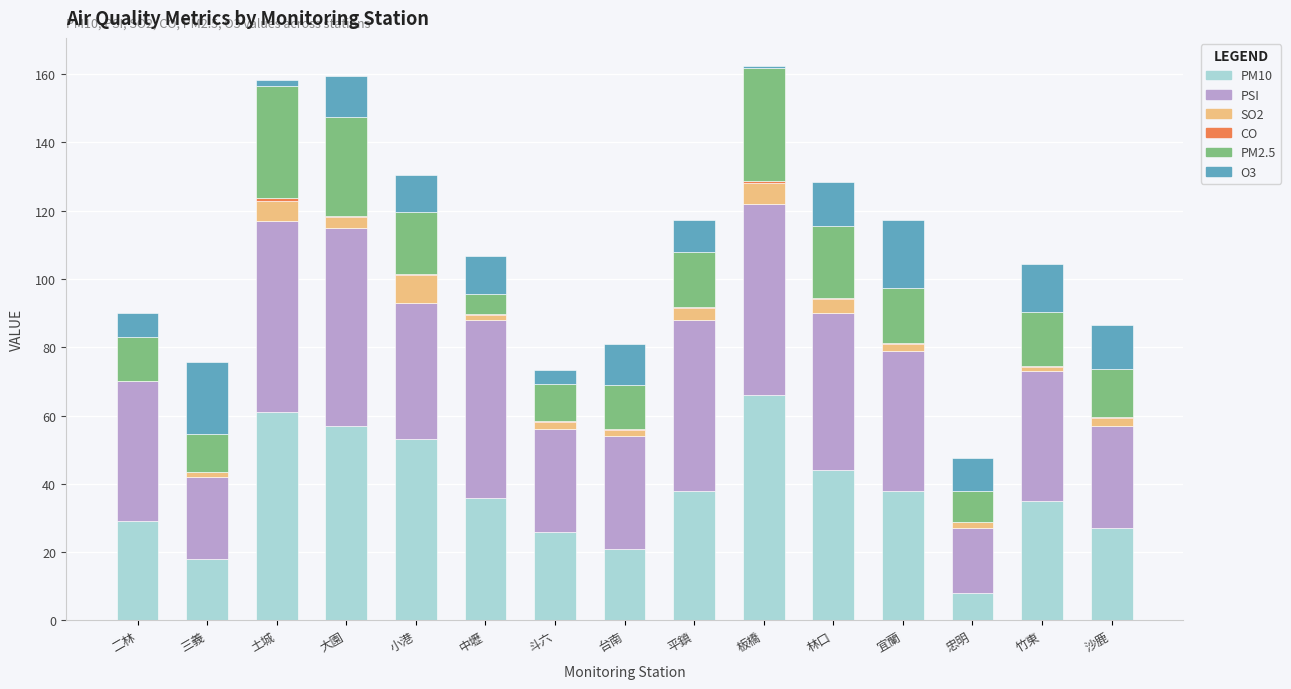

Which category has the highest value in the PM10 series?

板橋